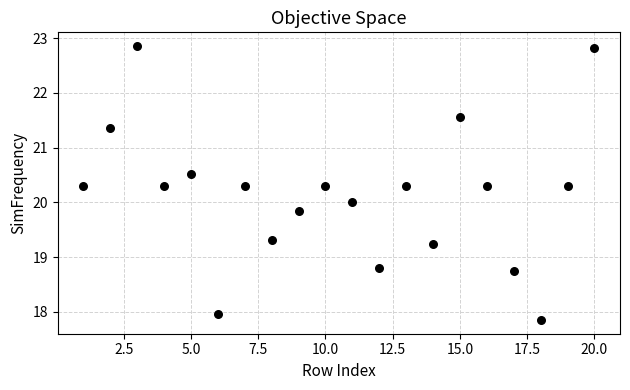

What is the range of Y values (max minus min)?

5.0